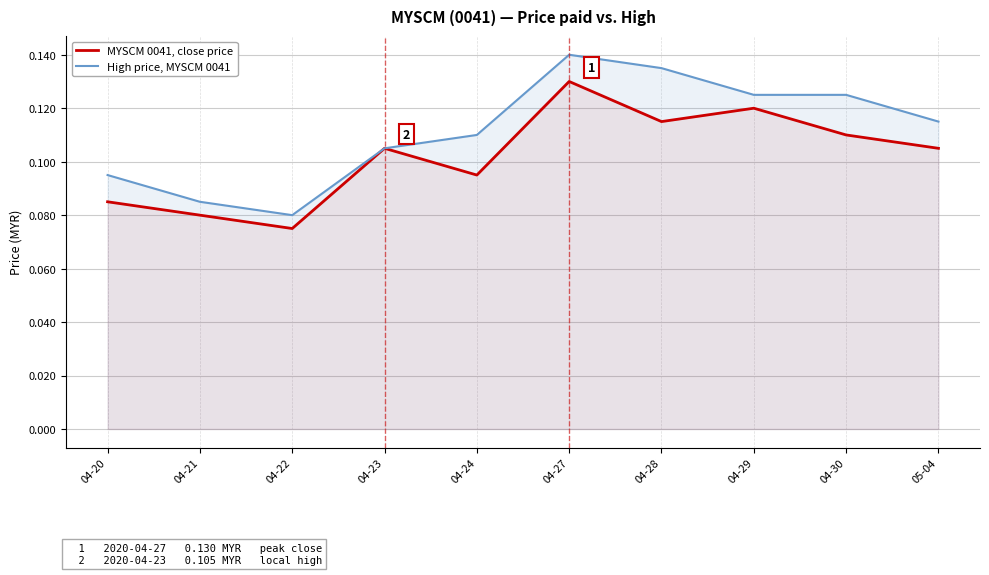

How many series are shown in this chart?

2